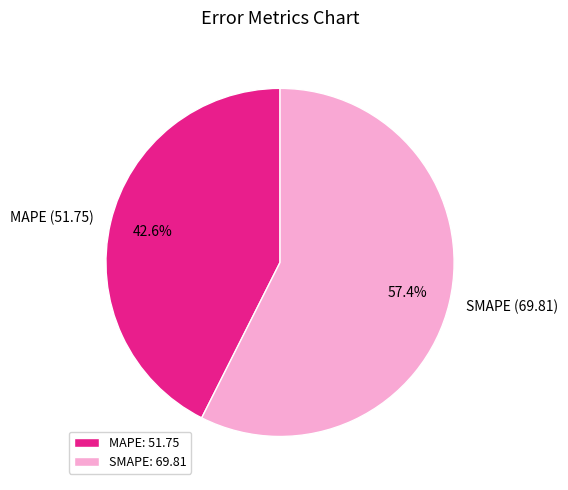

Between MAPE and SMAPE, which is larger?

SMAPE